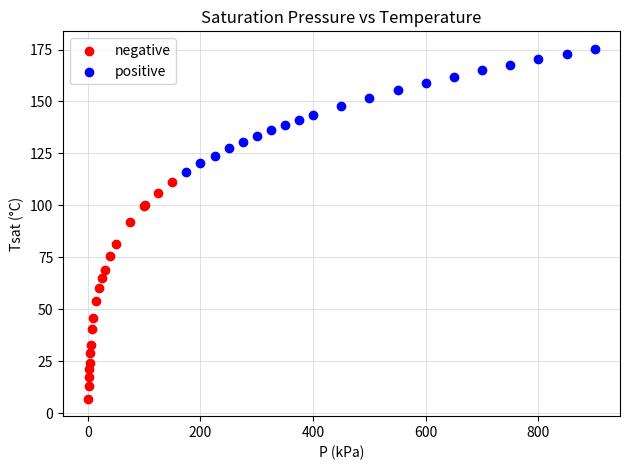

Which series reaches the minimum Y coordinate?

negative